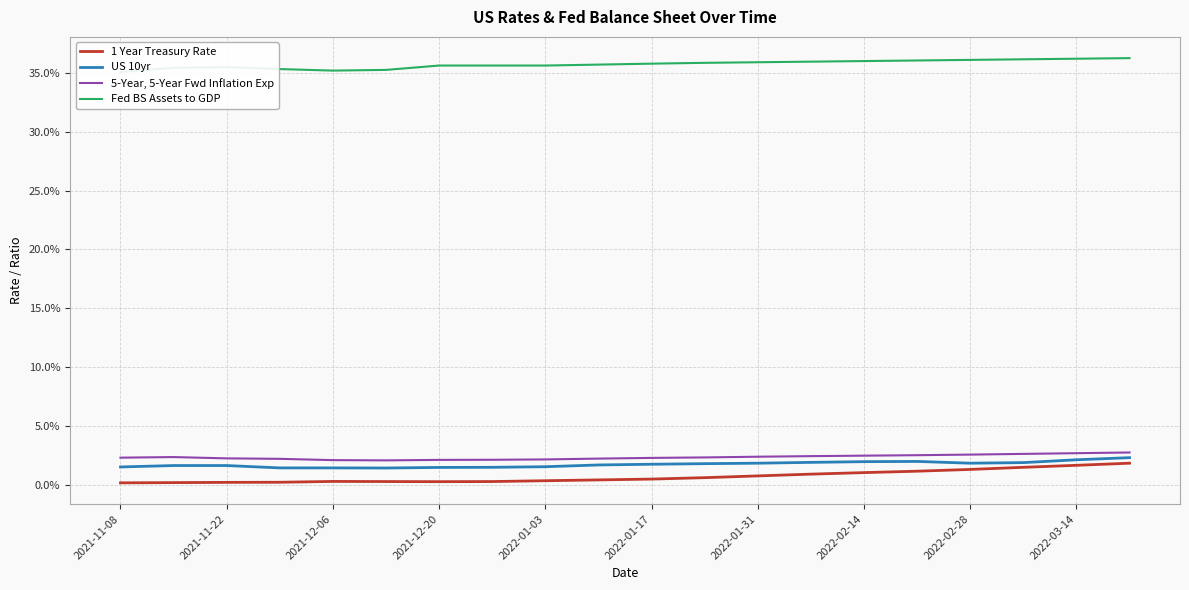

True or false: Fed BS Assets to GDP and 1 Year Treasury Rate intersect in this chart.

False